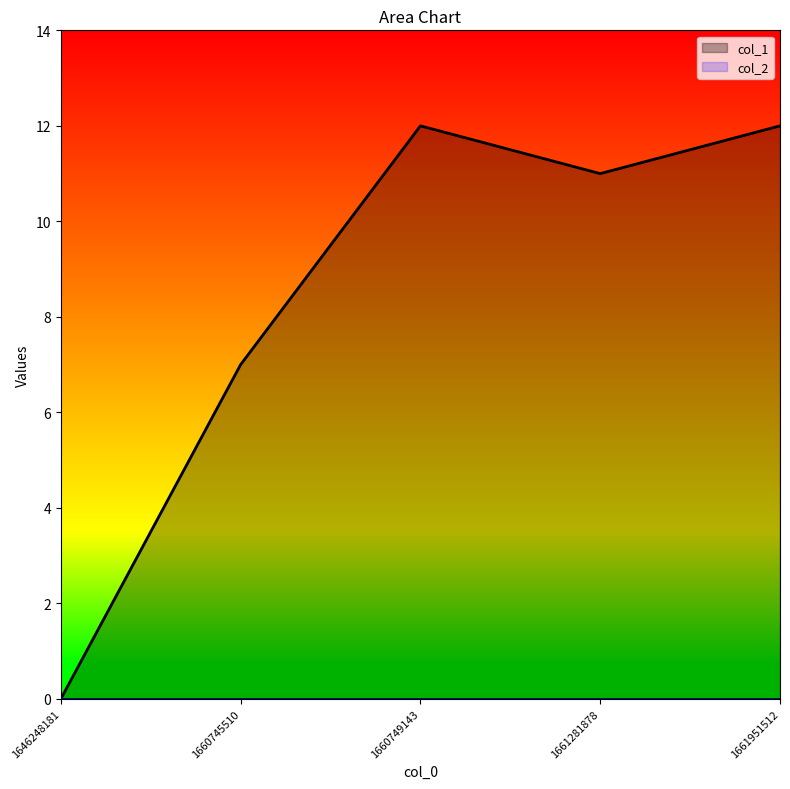

Reading left to right, what are all the values shown in this chart?

0	7	12	11	12